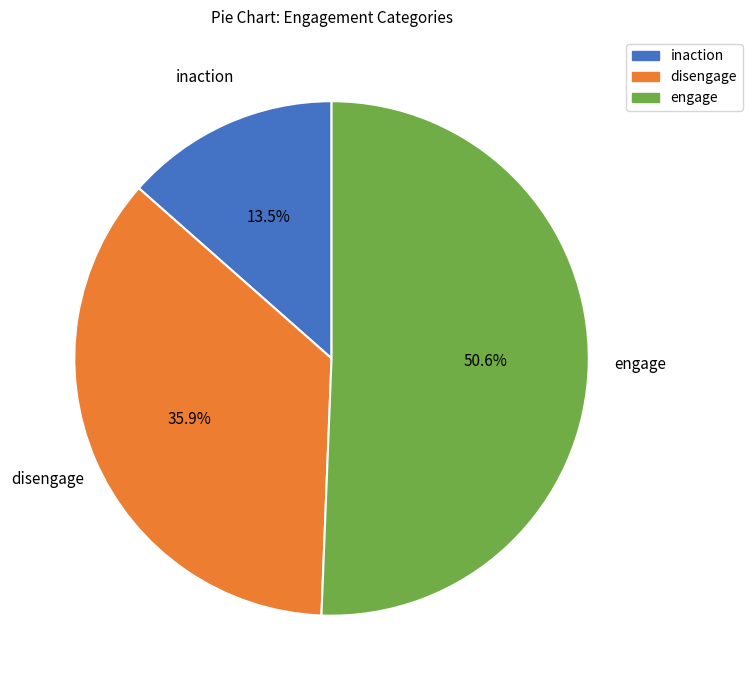

Is there a majority slice in this chart?

Yes